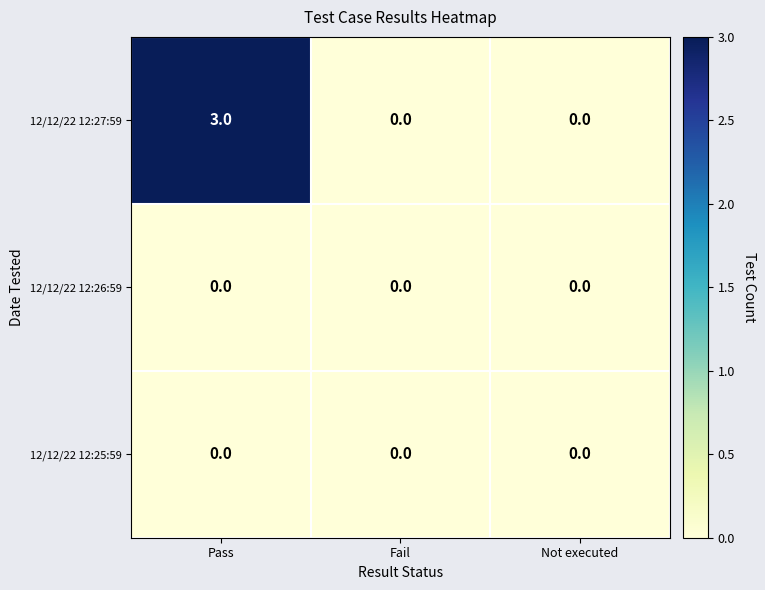

What is the maximum value shown in the chart?

3